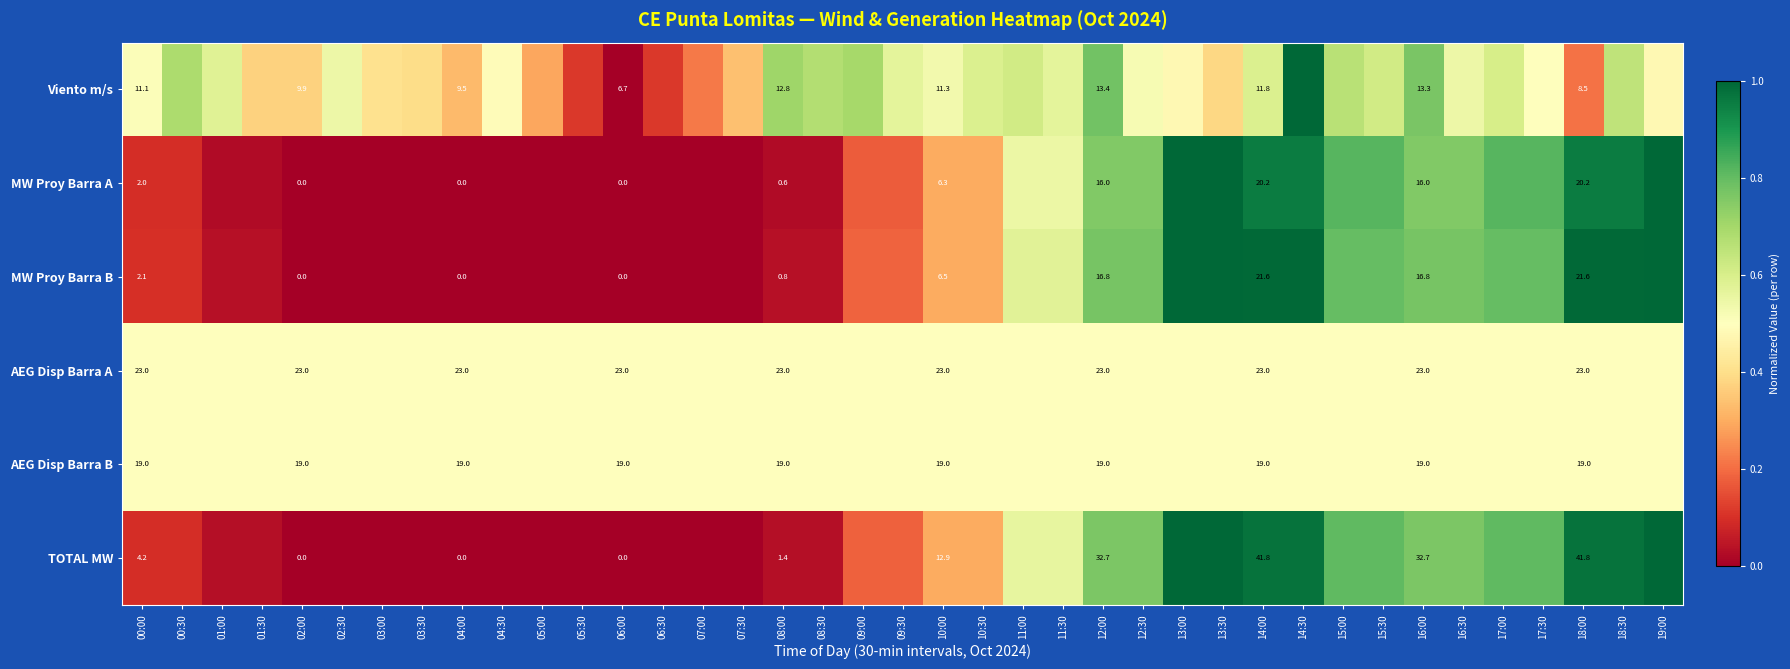

Between 10:00 and 16:00, which series saw the biggest shift?

TOTAL MW